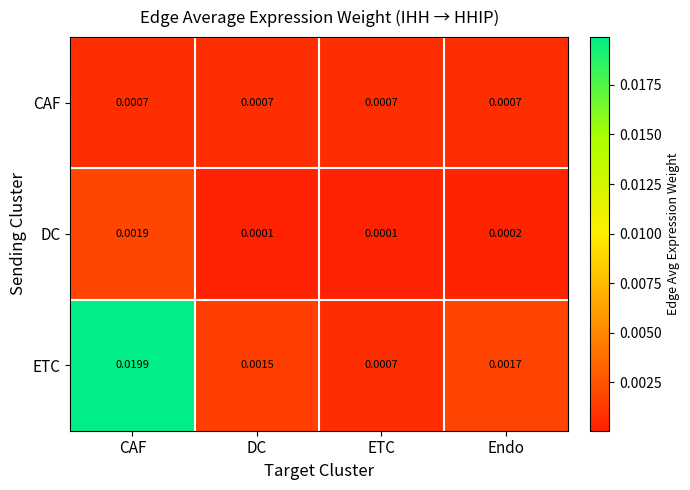

Which series has the largest total across all categories?

ETC